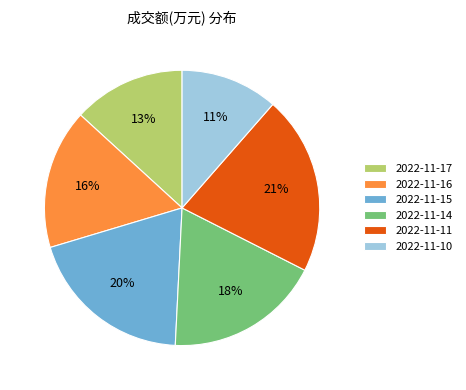

Is 2022-11-16 the majority of the pie?

No